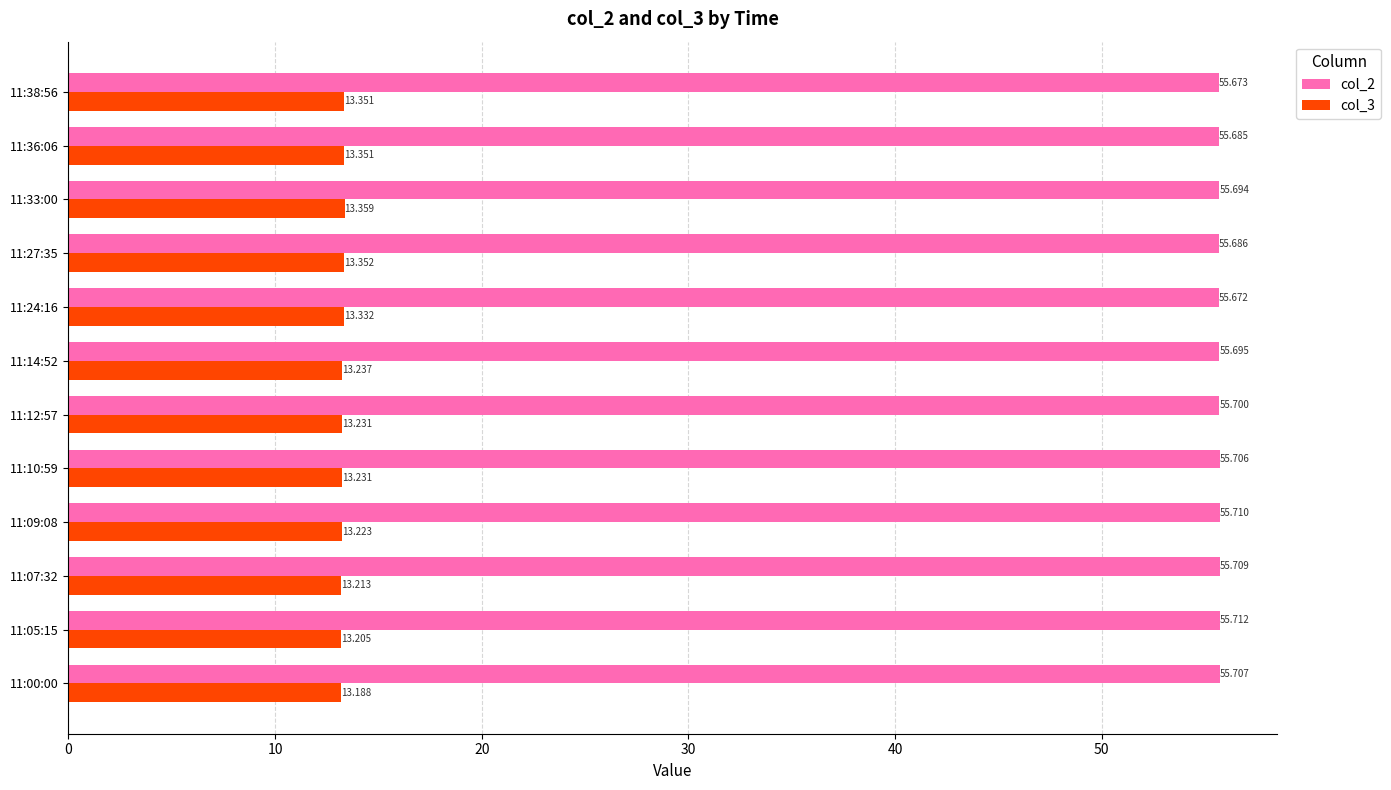

Which category has the highest value across all series?

11:05:15